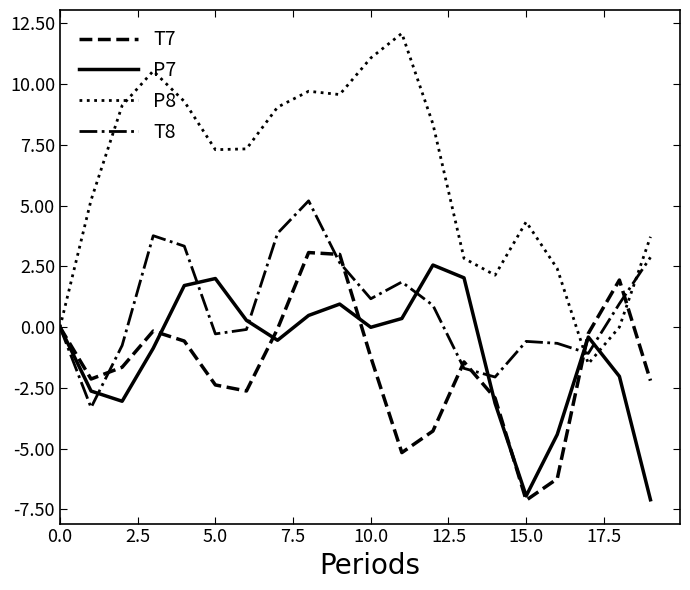

Which series has the largest range (max minus min)?

P8